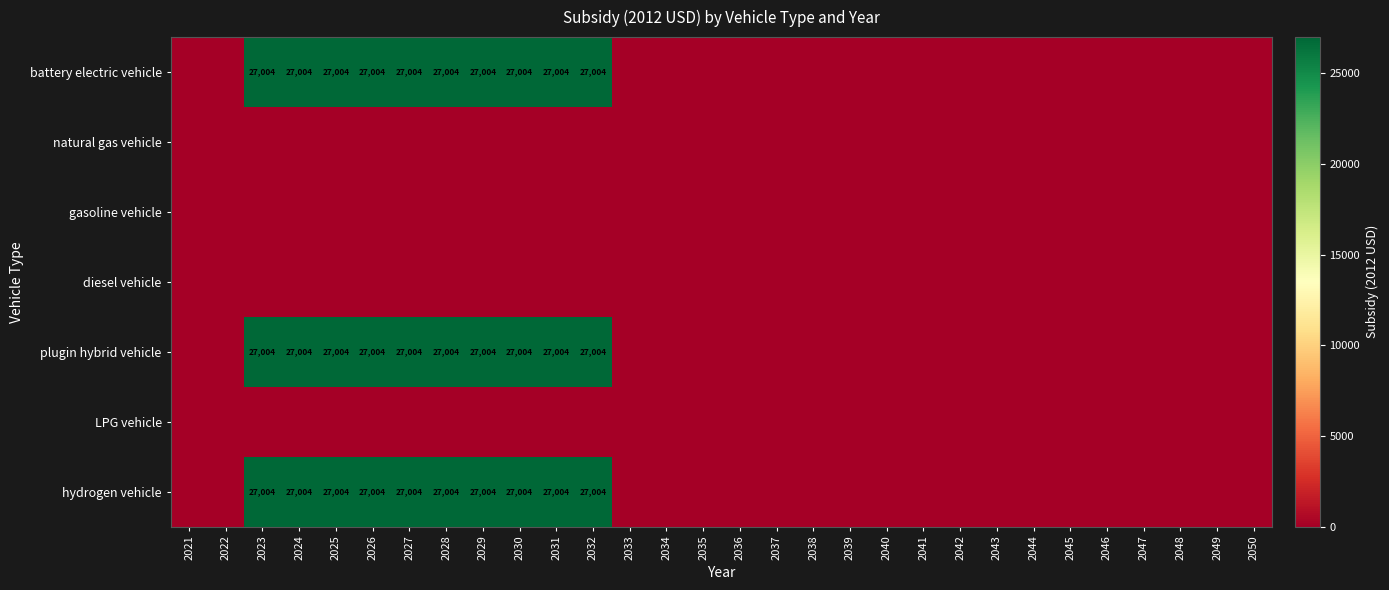

True or false: plugin hybrid vehicle has a value of 27004 at 2031.

True